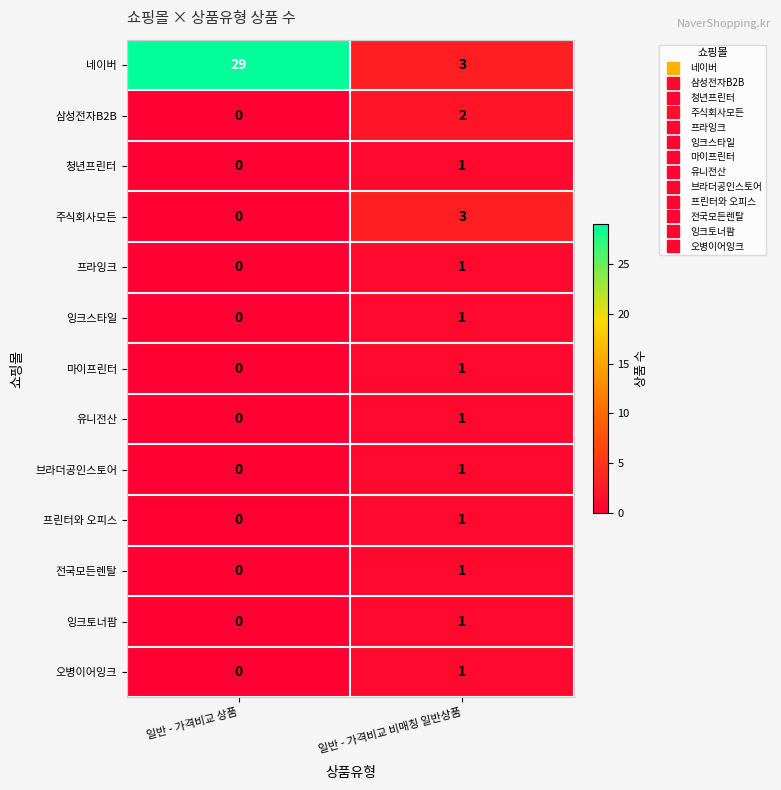

At which label does 브라더공인스토어 reach its minimum?

일반 - 가격비교 상품